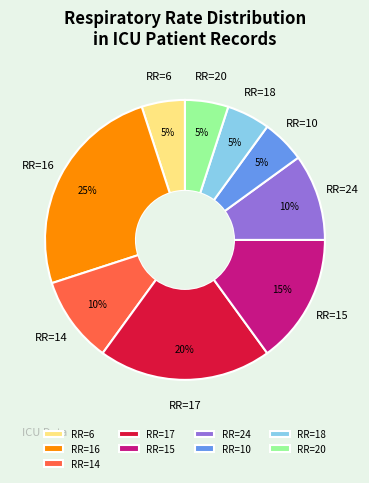

To the nearest percent, what portion does RR=20 represent?

5%